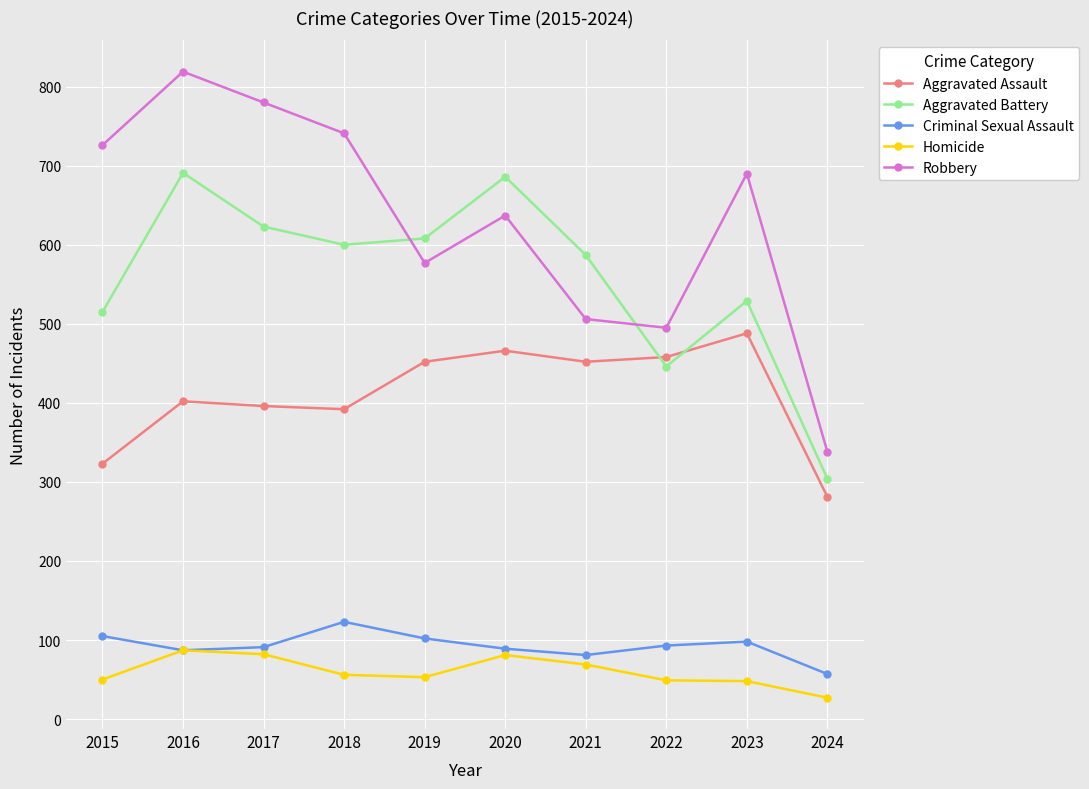

In Aggravated Battery, how many points are higher than both neighbors (excluding endpoints)?

3